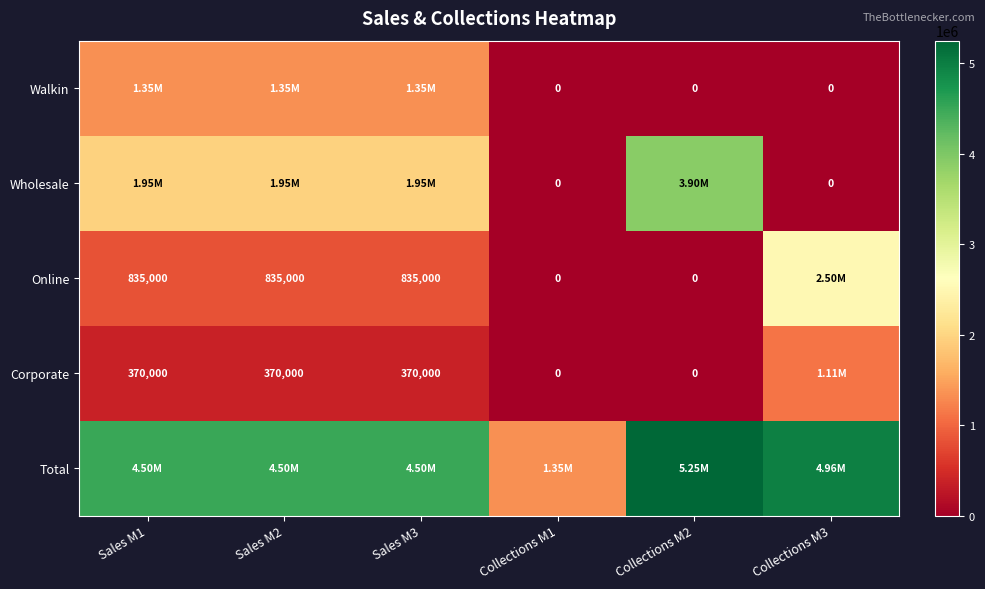

What is the difference between the Online values at Sales M1 and Collections M2?

835000